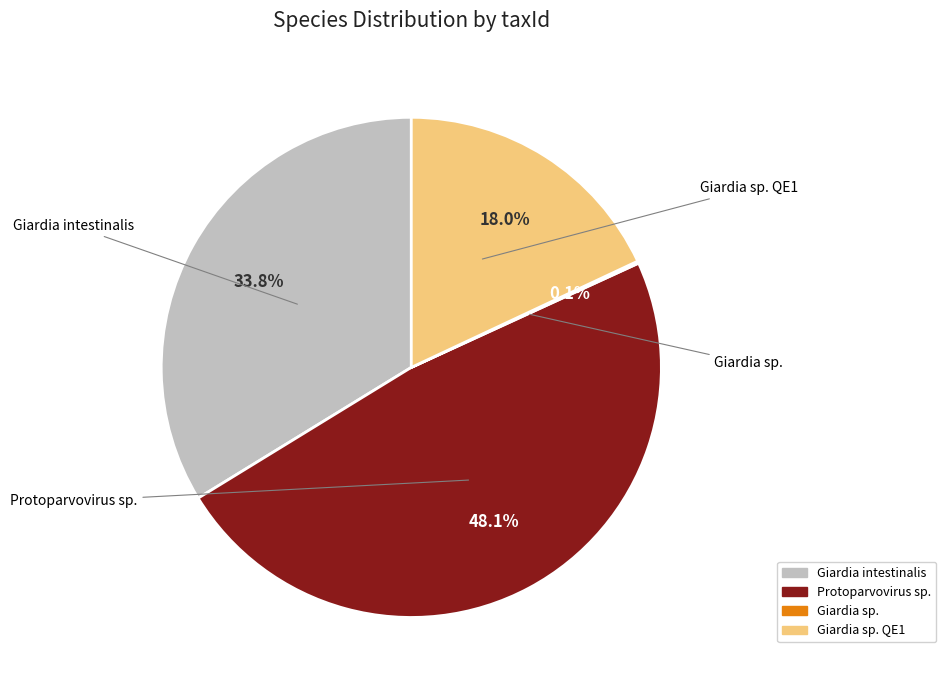

Combined, what portion of the pie is Protoparvovirus sp. and Giardia sp.?

48.2%